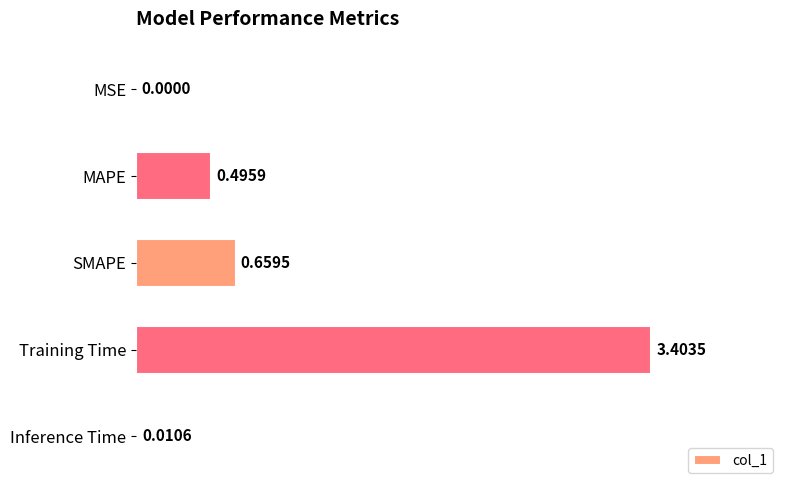

What is the sum of all values?

4.6